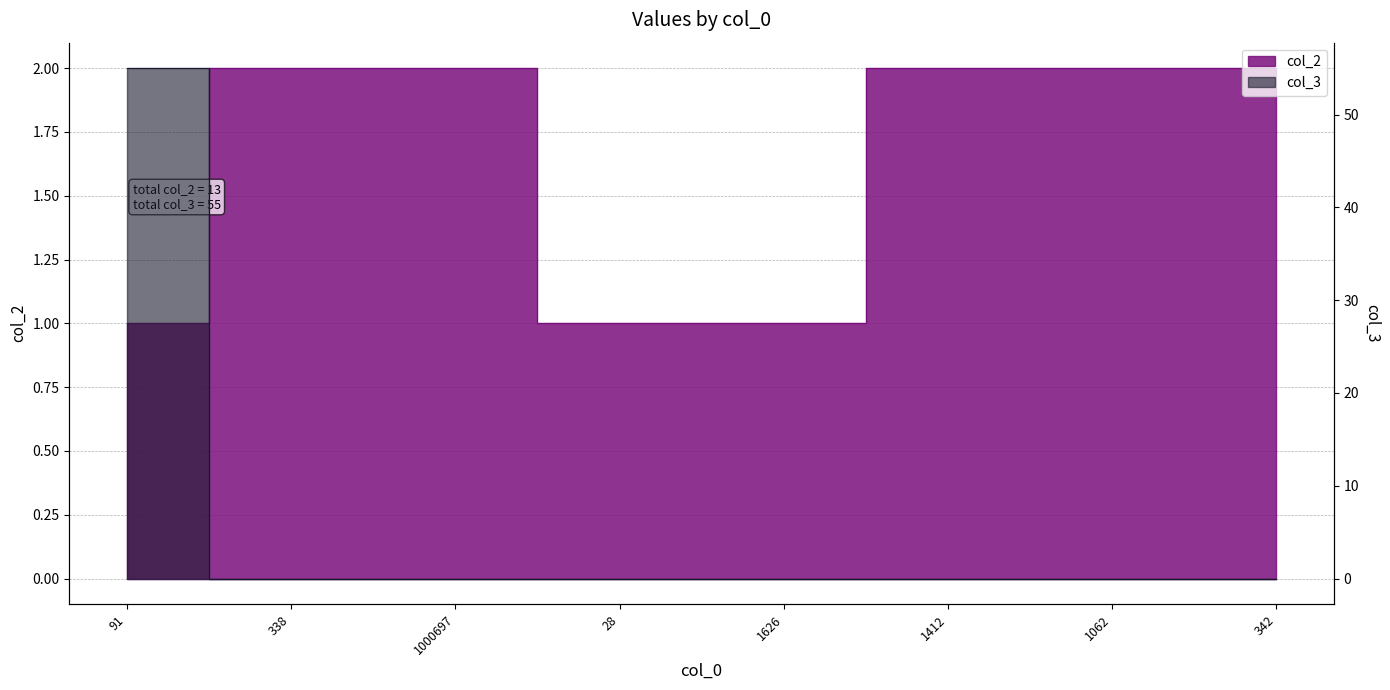

Reading left to right, extract all data points from this chart.

col_2: 91=1	338=2	1000697=2	28=1	1626=1	1412=2	1062=2	342=2
col_3: 91=55	338=0	1000697=0	28=0	1626=0	1412=0	1062=0	342=0